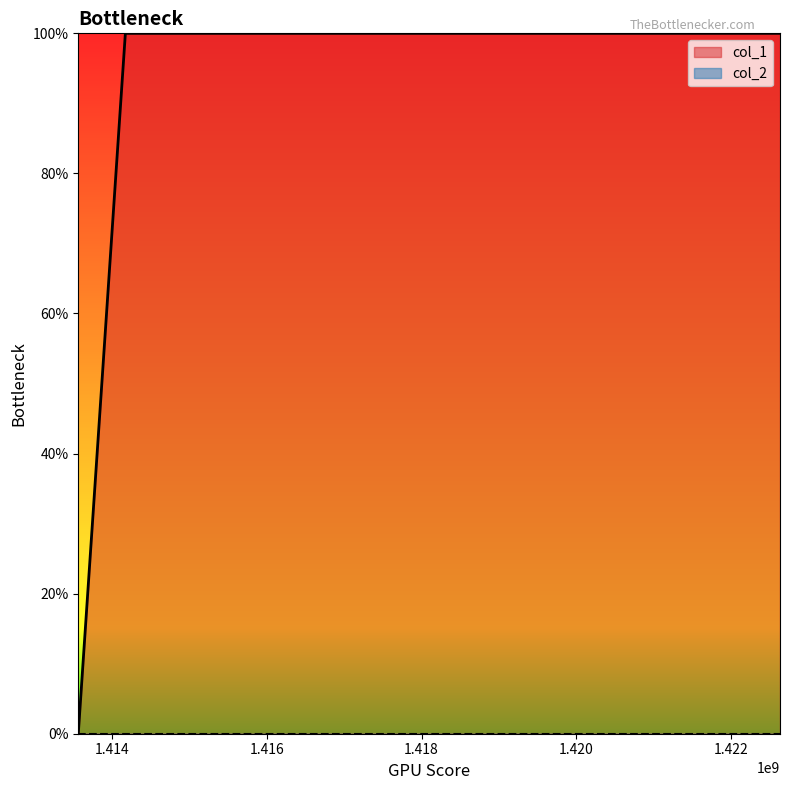

Does the chart display data point markers on the line(s)?

No